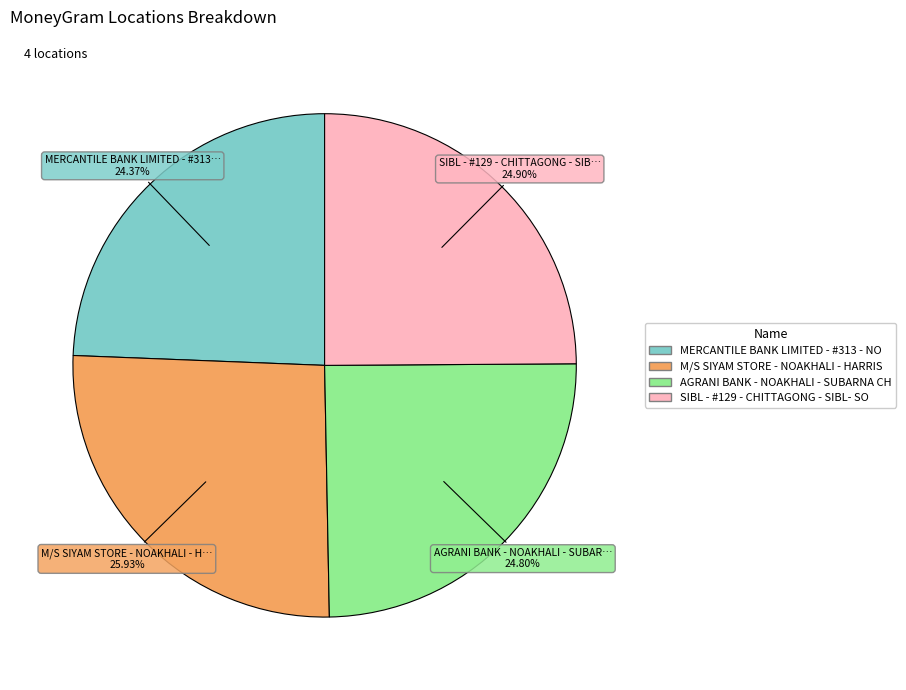

To the nearest percent, what is the average slice percentage?

25%